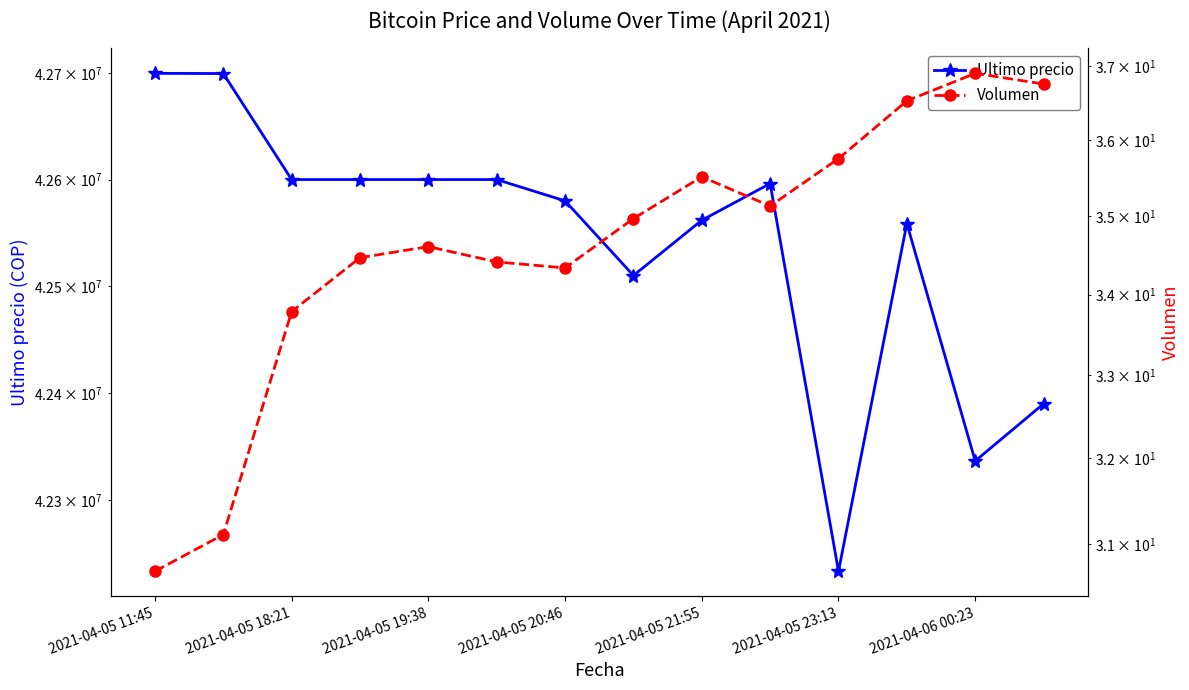

How many lines are shown in the chart?

2